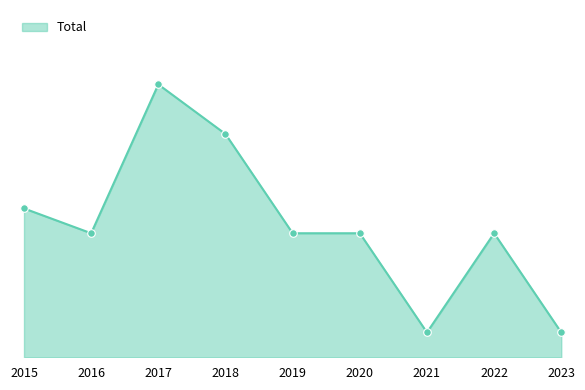

What is the ratio of the value at 2020 to the value at 2018?

0.6